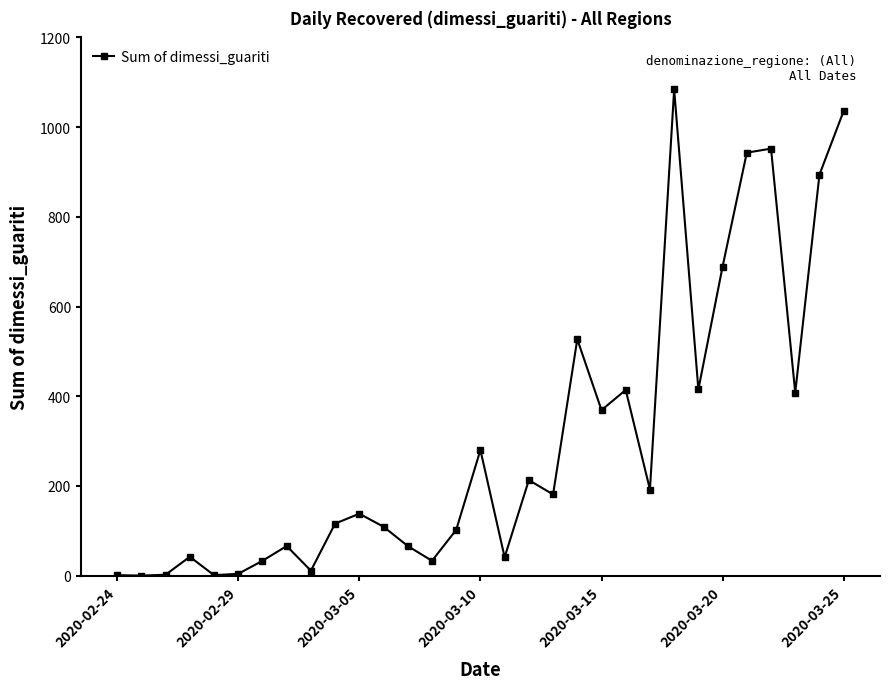

What is the greatest value displayed?

1084